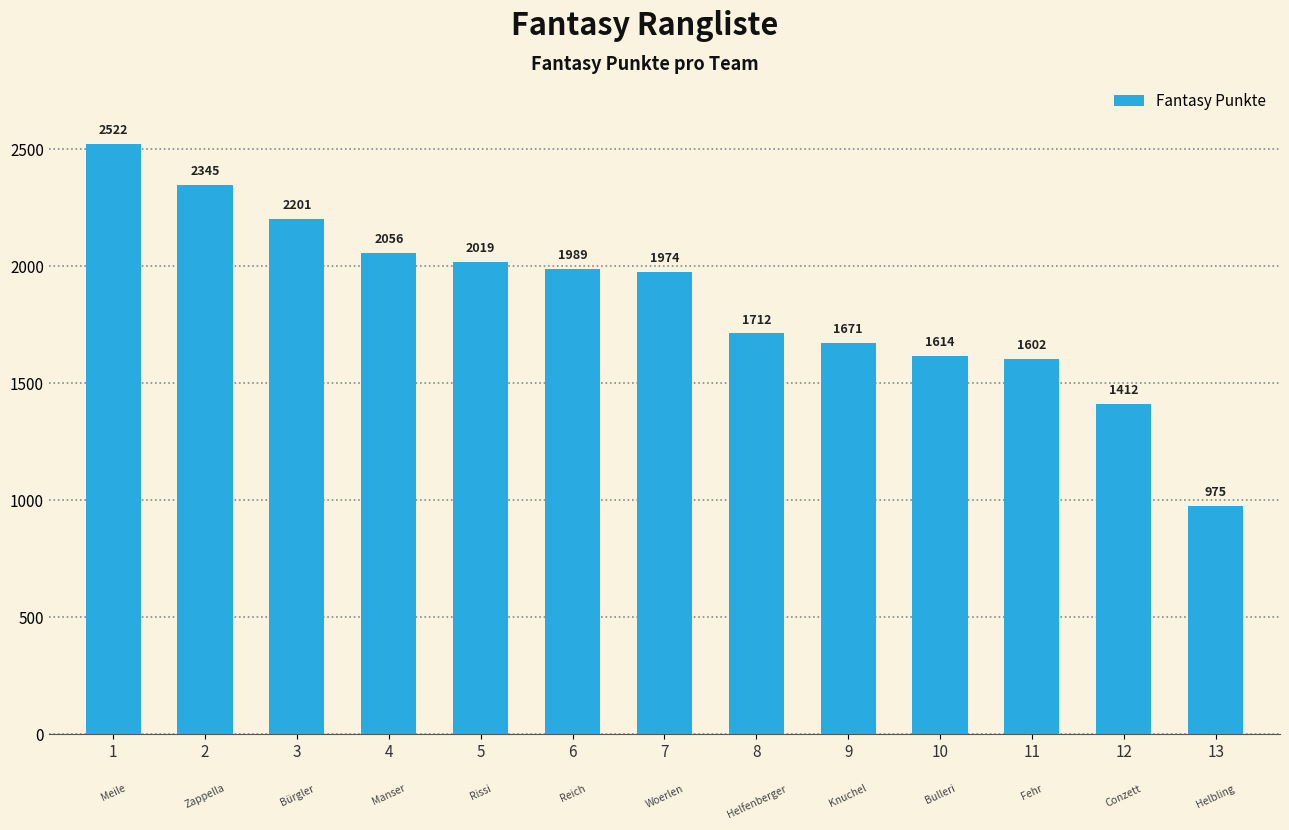

What is the greatest value displayed?

2522